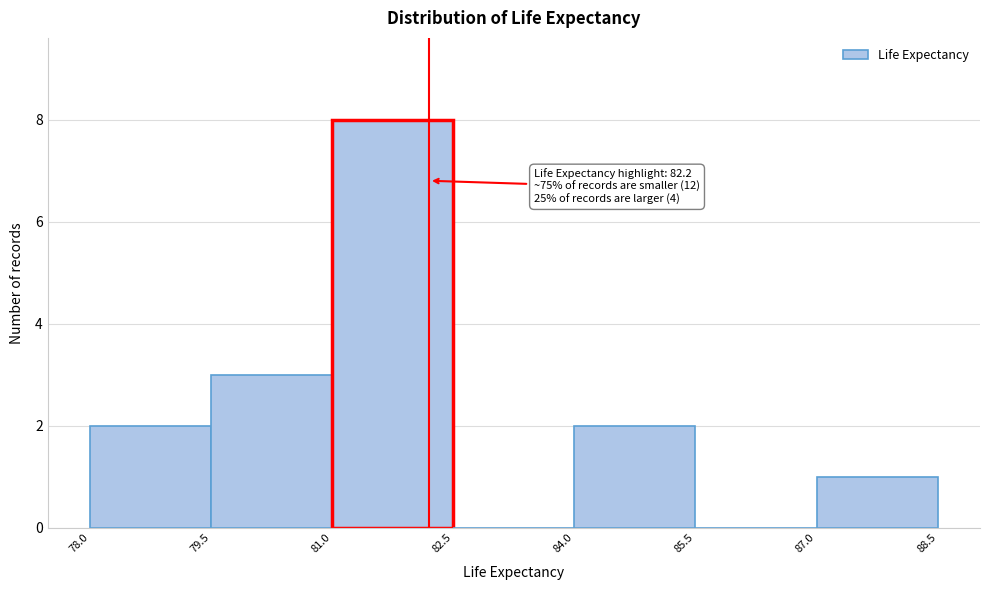

Over which range of the x-axis is the bar tallest?

81.0 to 82.5